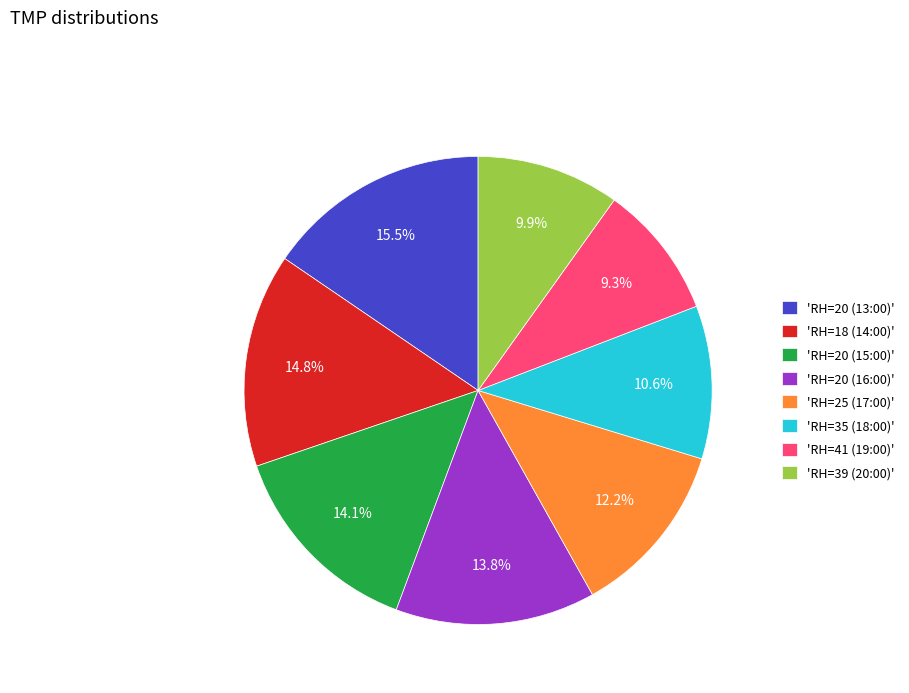

How many segments does this pie chart have?

8